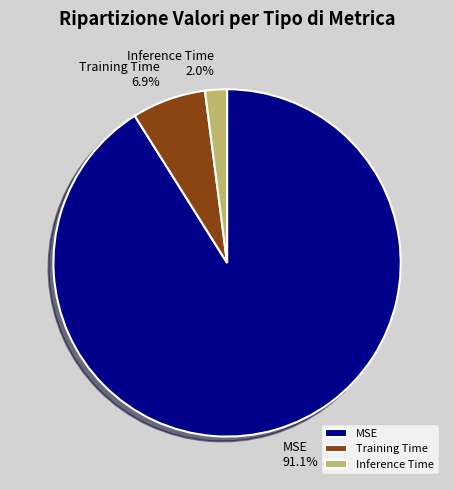

Which has a higher value, Training Time or Inference Time?

Training Time